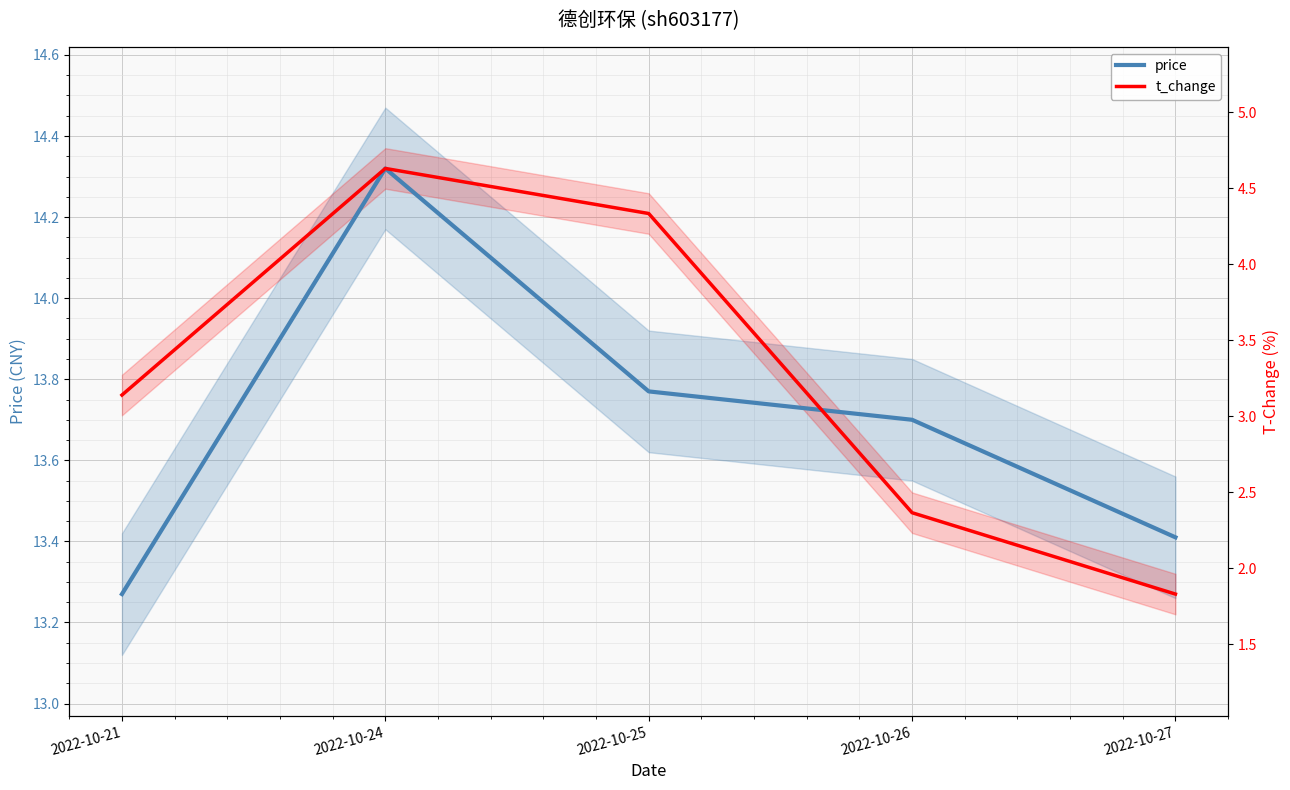

What is the difference between the t_change values at 2022-10-27 and 2022-10-26?

0.2